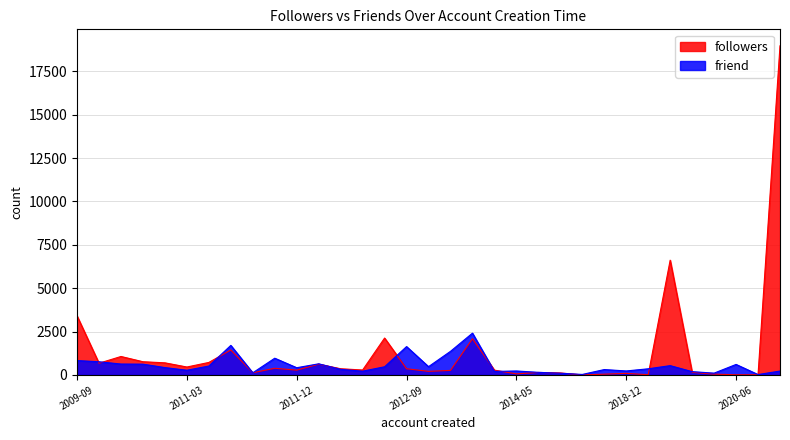

At which label does followers reach its minimum?

2018-04-10